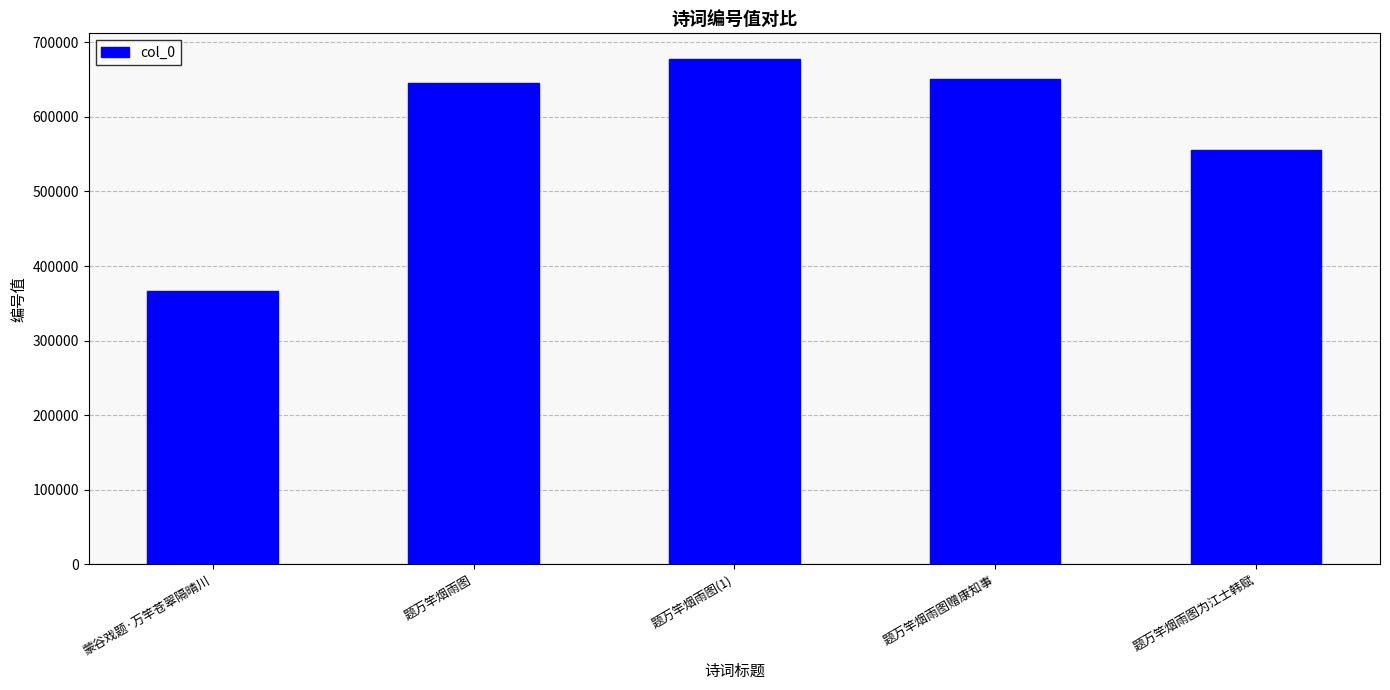

What is the label of the 5th bar from the left?

题万竿烟雨图为江士韩赋